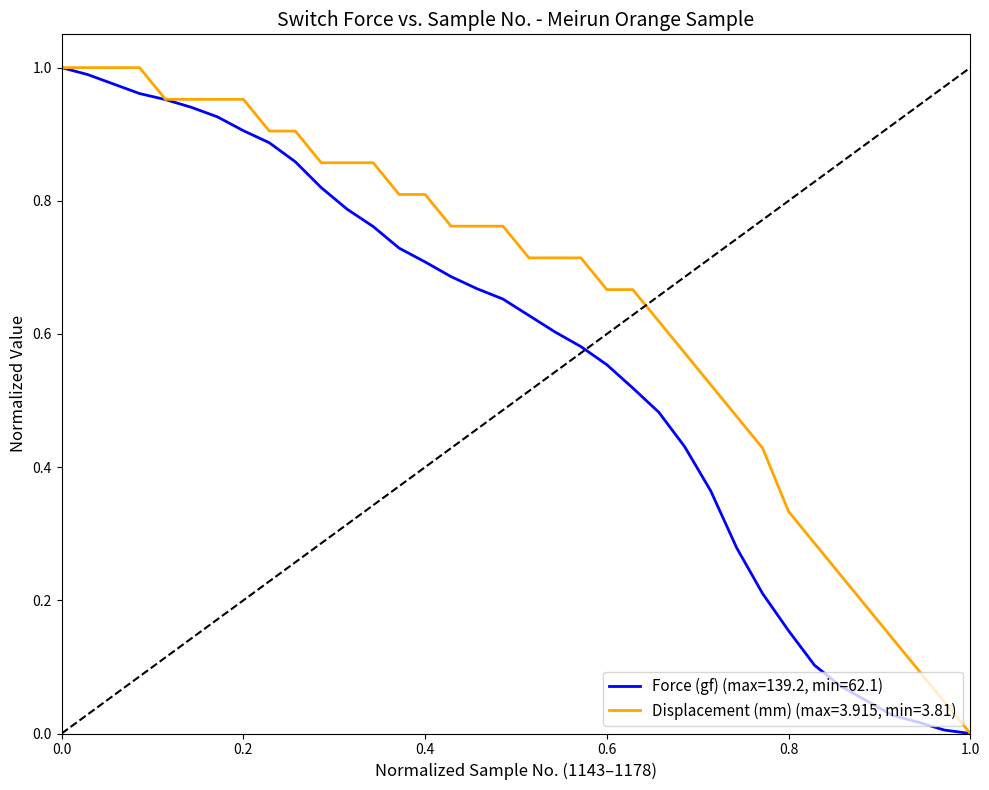

List the series in order of their overall mean, lowest first.

Force (gf) (max=139.2, min=62.1), Displacement (mm) (max=3.915, min=3.81)